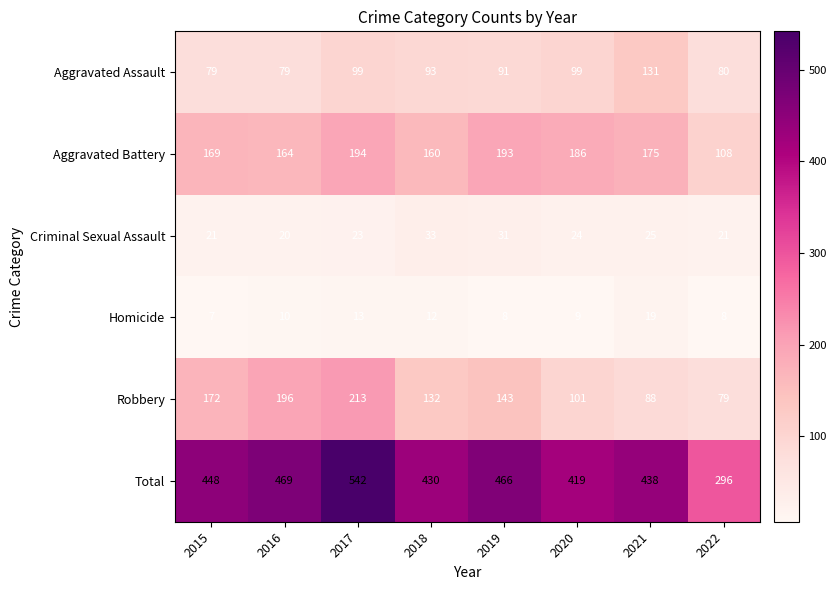

The Criminal Sexual Assault series shows 20 at 2016. True or false?

True